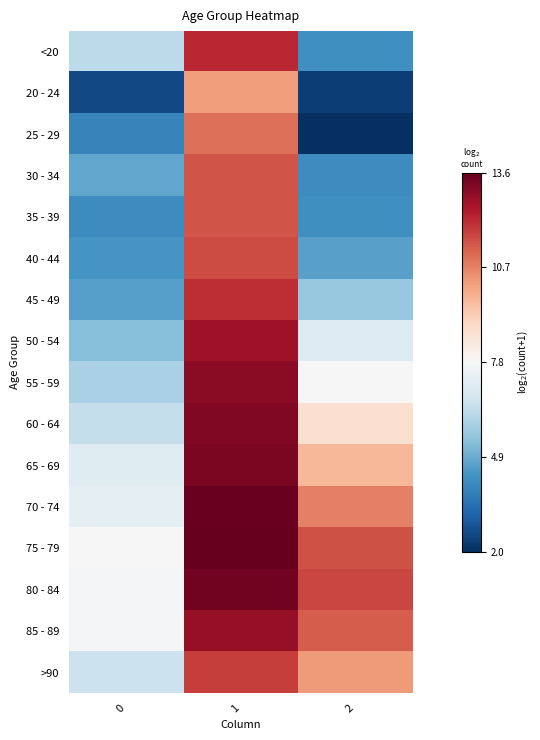

Rank the series at 1 from highest to lowest value.

75 - 79, 70 - 74, 80 - 84, 65 - 69, 60 - 64, 55 - 59, 85 - 89, 50 - 54, <20, 45 - 49, >90, 40 - 44, 35 - 39, 30 - 34, 25 - 29, 20 - 24